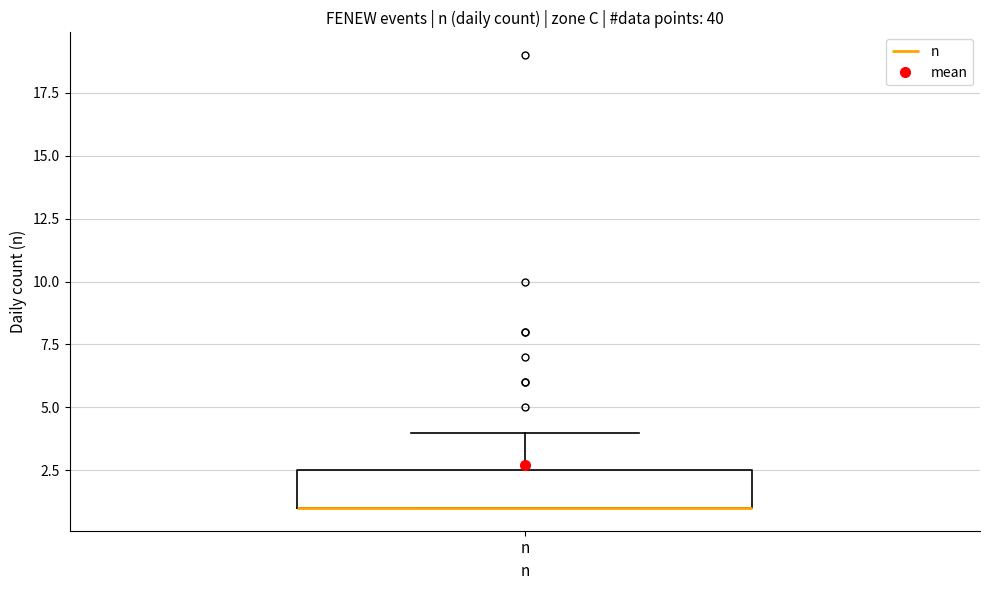

Where does the upper whisker of the box for n end on the y-axis? The values are not printed on the chart, so give them approximately, as read against the axis.

4.0